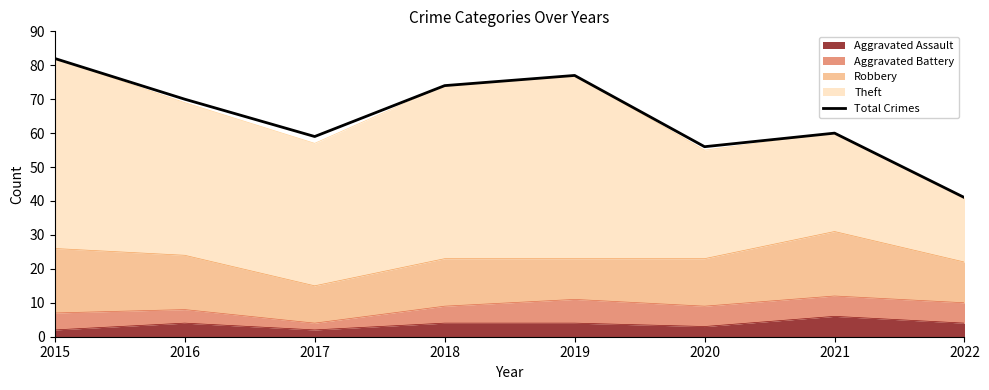

What is the greatest value displayed?

82